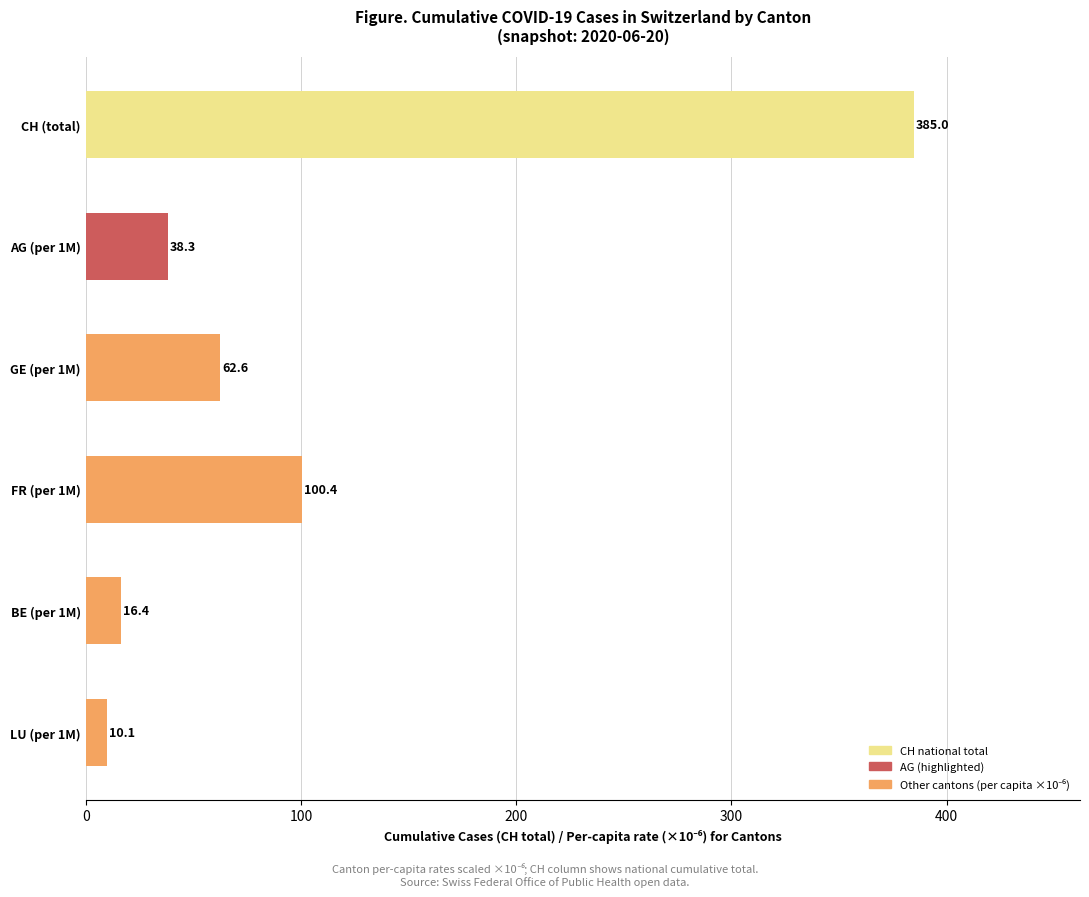

Approximately how many times larger is the value at FR (per 1M) compared to GE (per 1M)?

1.6